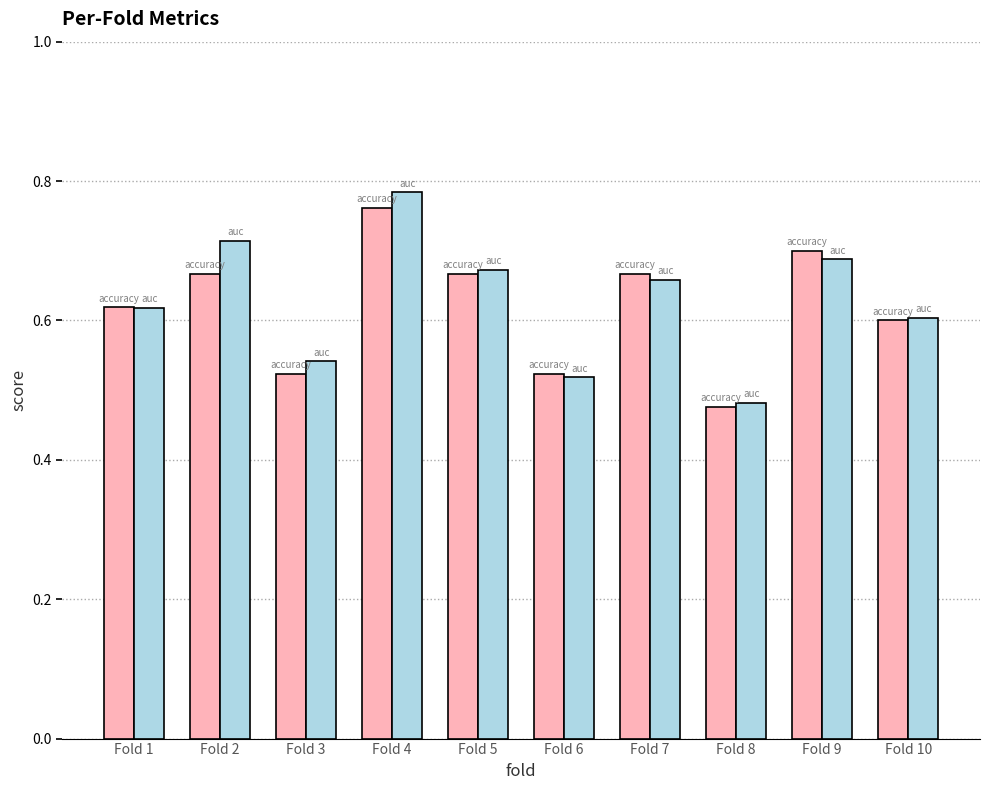

Which label corresponds to the smallest value in the chart?

Fold 8